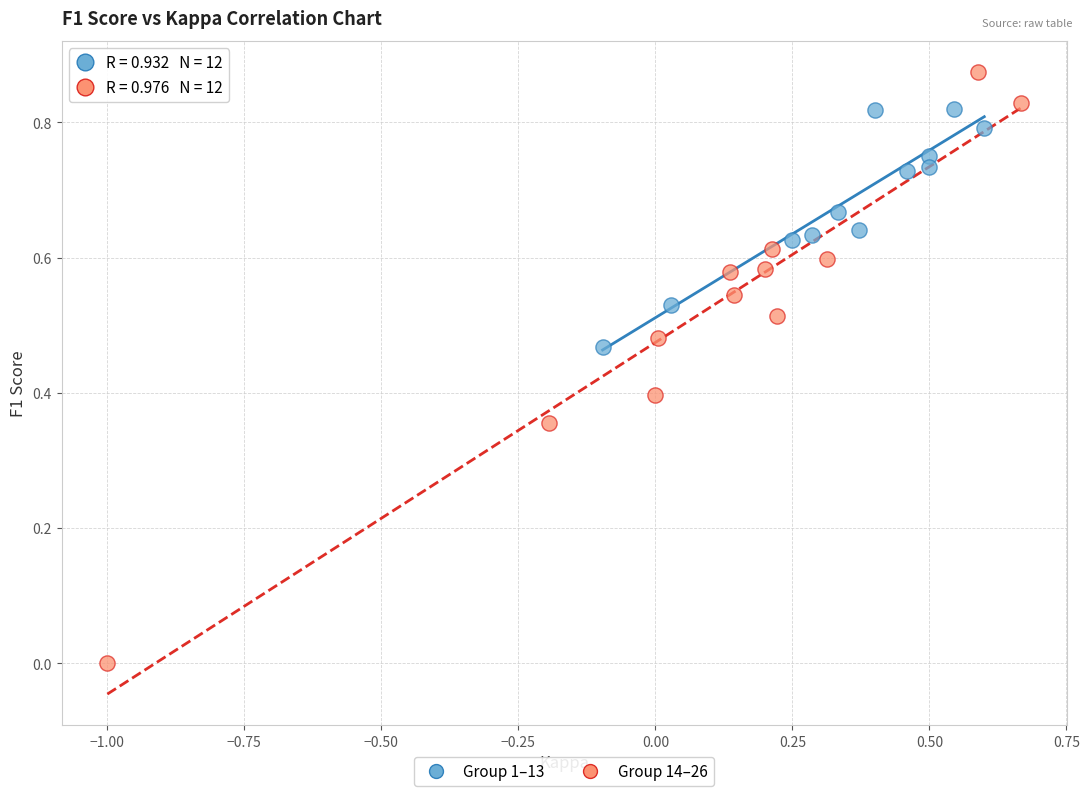

Which series reaches the maximum Y coordinate?

Group 14–26